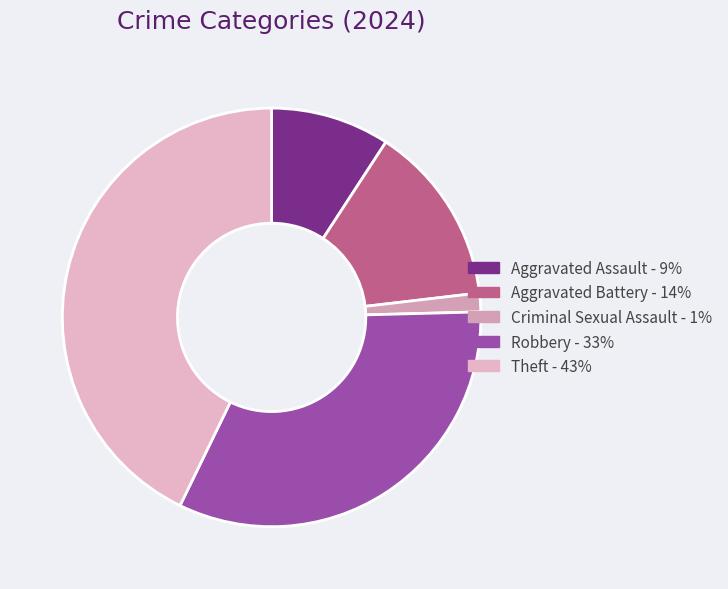

The Aggravated Assault slice represents 15% of the pie. True or false?

False